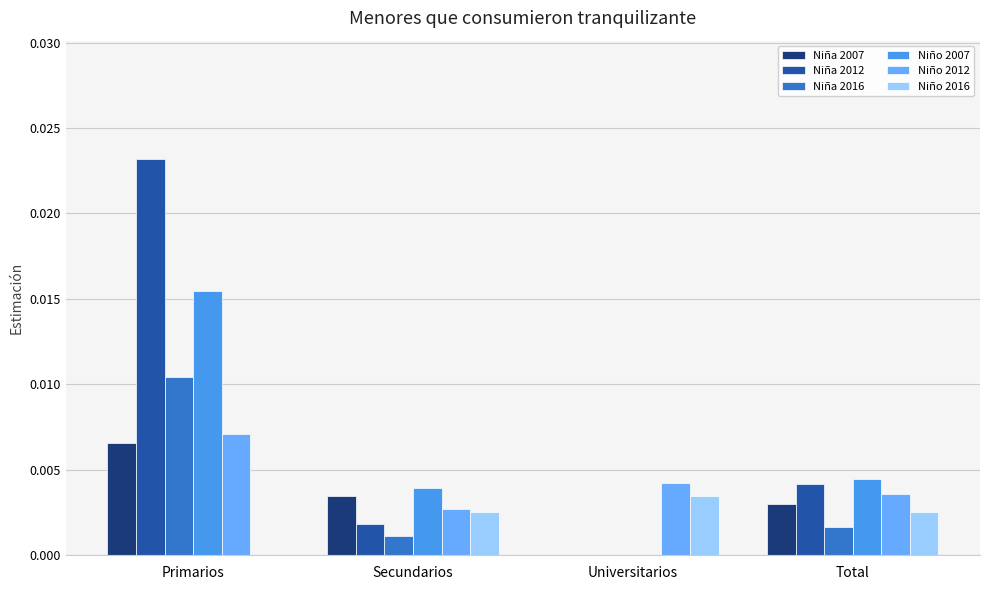

Which series changed the most between Primarios and Secundarios?

Niña 2012